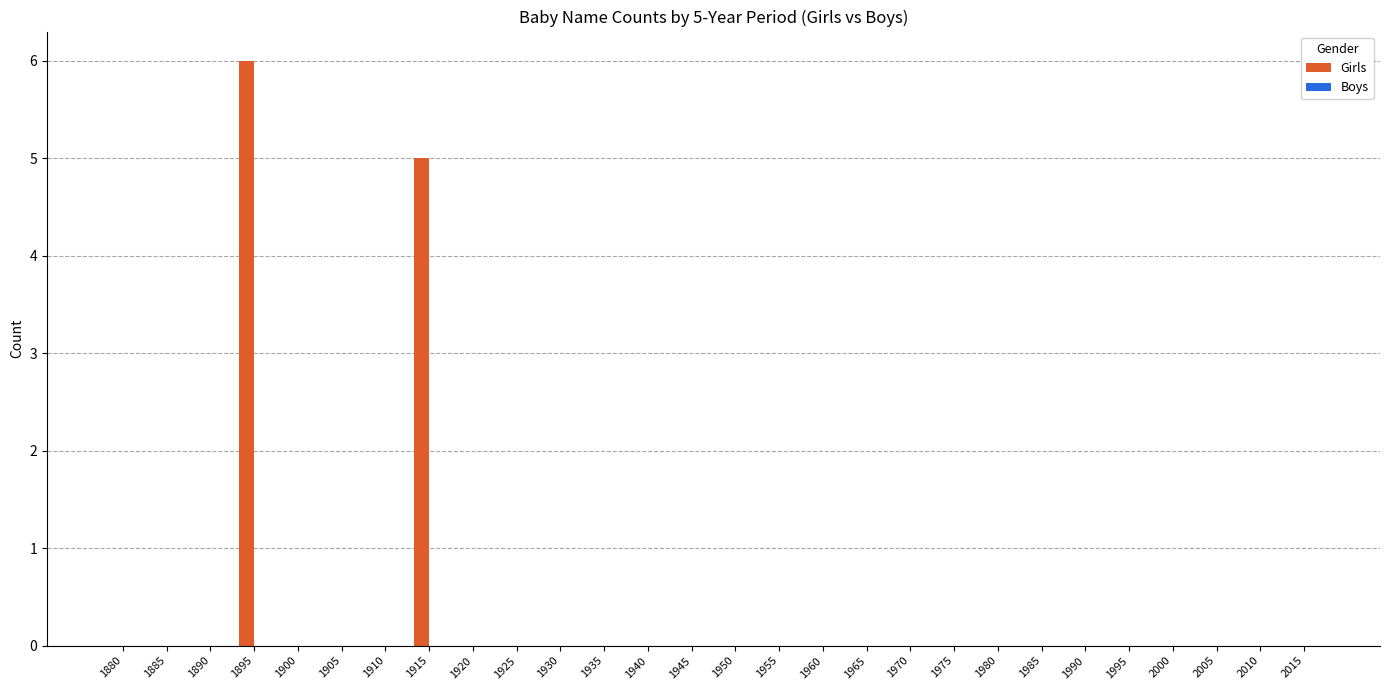

Reading left to right, what are all the values shown in this chart?

1880=0	1885=0	1890=0	1895=6	1900=0	1905=0	1910=0	1915=5	1920=0	1925=0	1930=0	1935=0	1940=0	1945=0	1950=0	1955=0	1960=0	1965=0	1970=0	1975=0	1980=0	1985=0	1990=0	1995=0	2000=0	2005=0	2010=0	2015=0